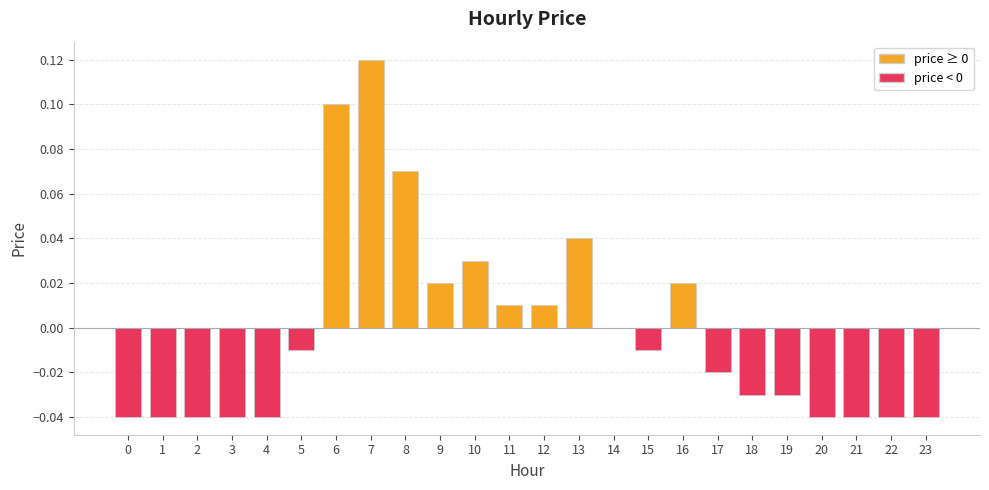

What is the change in value from 0 to 7?

+0.2